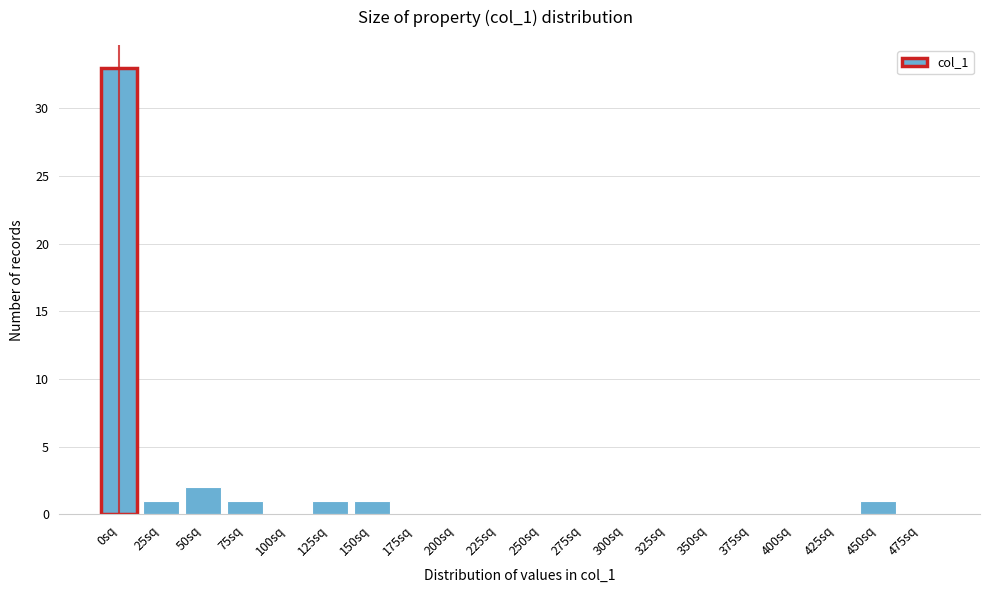

Reading left to right, what are all the values shown in this chart?

0sq=33	25sq=1	50sq=2	75sq=1	100sq=0	125sq=1	150sq=1	175sq=0	200sq=0	225sq=0	250sq=0	275sq=0	300sq=0	325sq=0	350sq=0	375sq=0	400sq=0	425sq=0	450sq=1	475sq=0